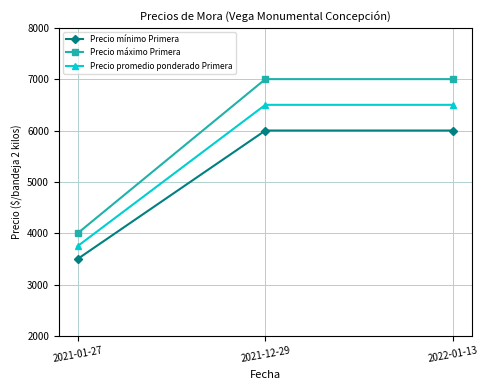

Rank the series at 2022-01-13 from highest to lowest value.

Precio máximo Primera, Precio promedio ponderado Primera, Precio mínimo Primera